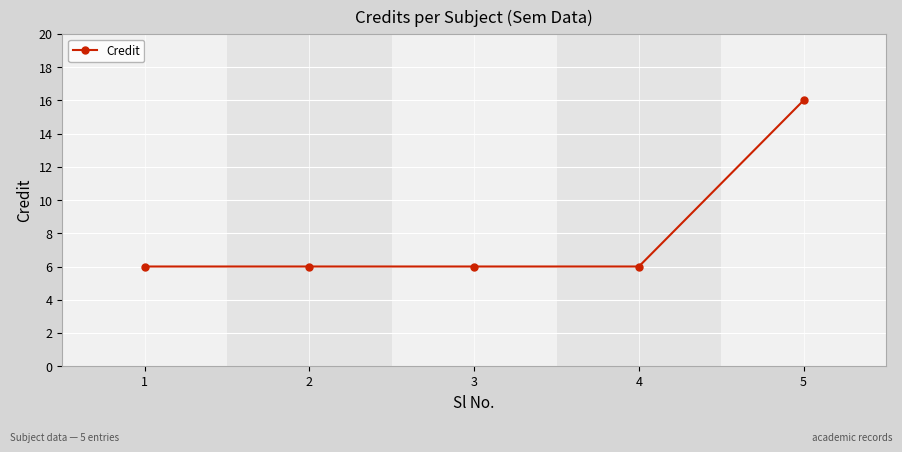

Which has a higher value, 3 or 5?

5